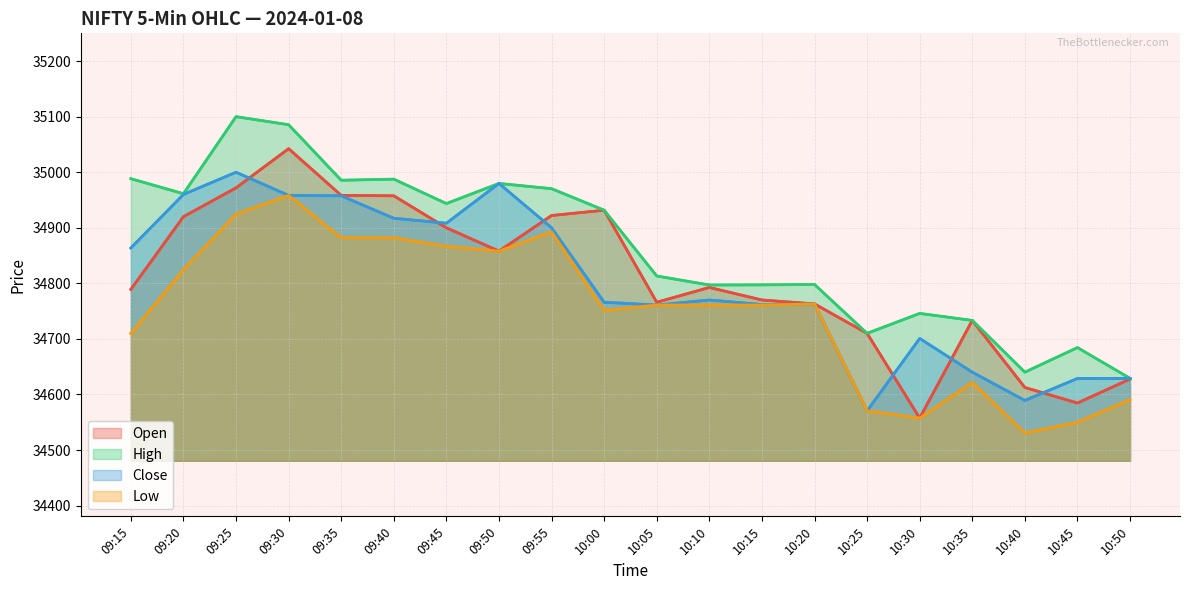

What is the minimum value for High?

34629.0